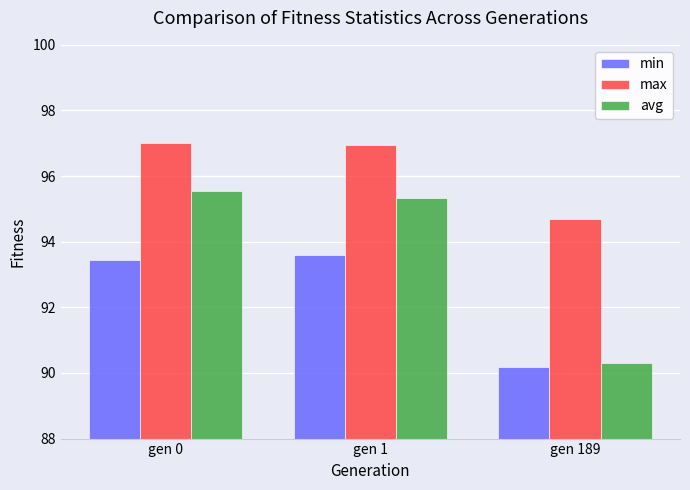

Rank the series by their average value, from highest to lowest.

max, avg, min